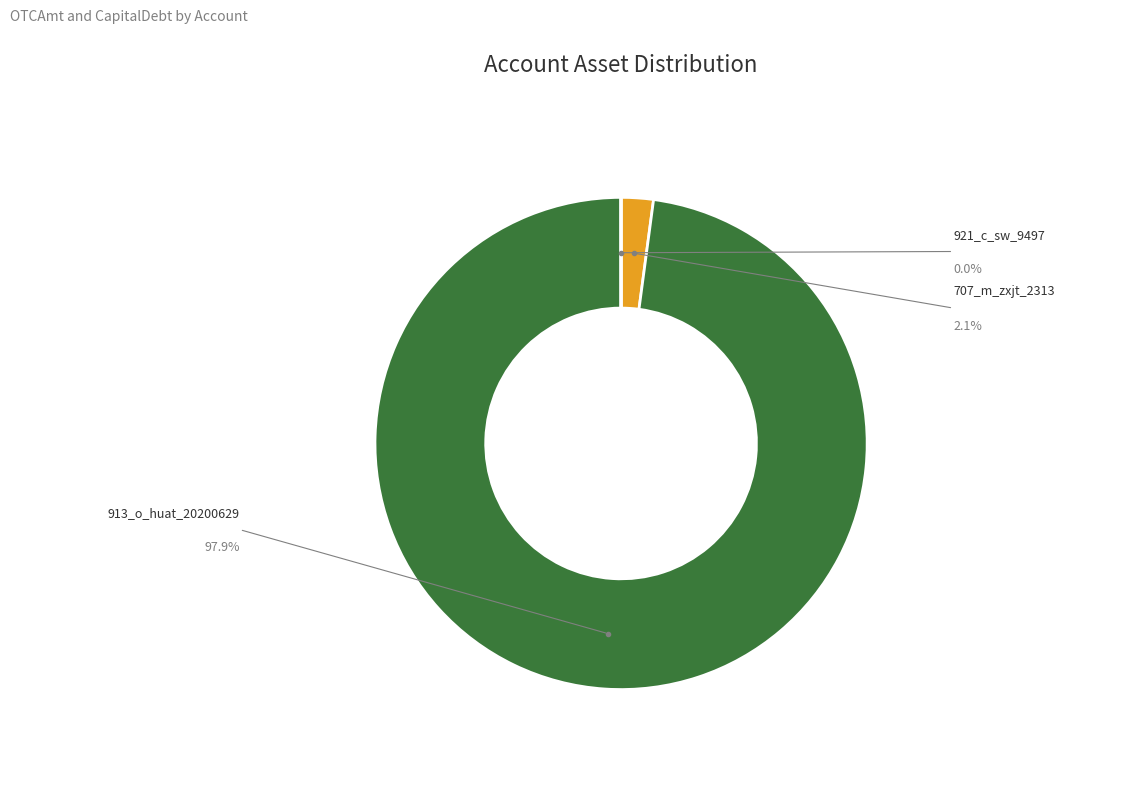

Is there any slice that represents more than half of the pie?

Yes